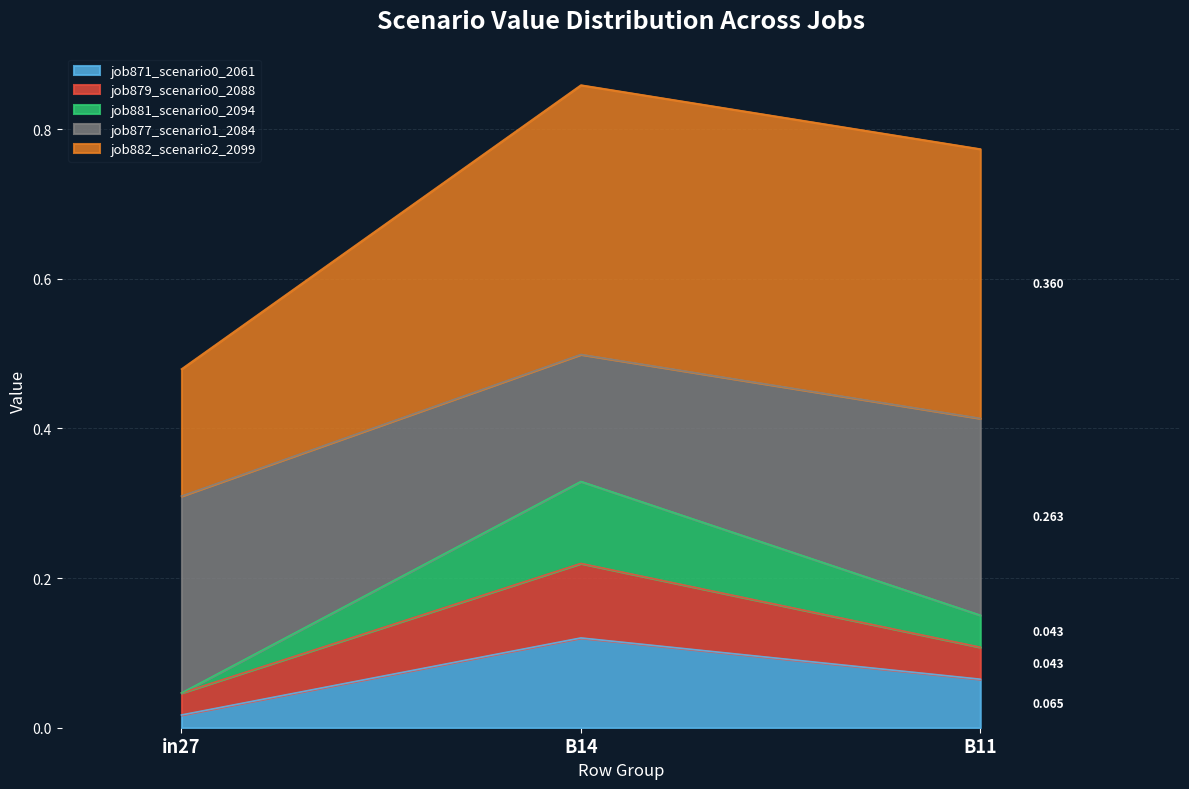

At how many categories does at least one series exceed 0?

3